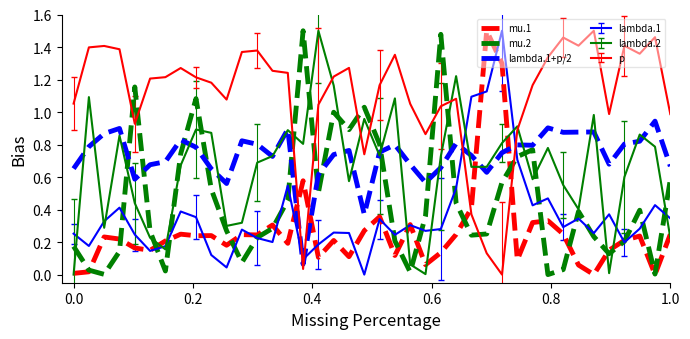

True or false: mu.1 and lambda.1+p/2 intersect in this chart.

True